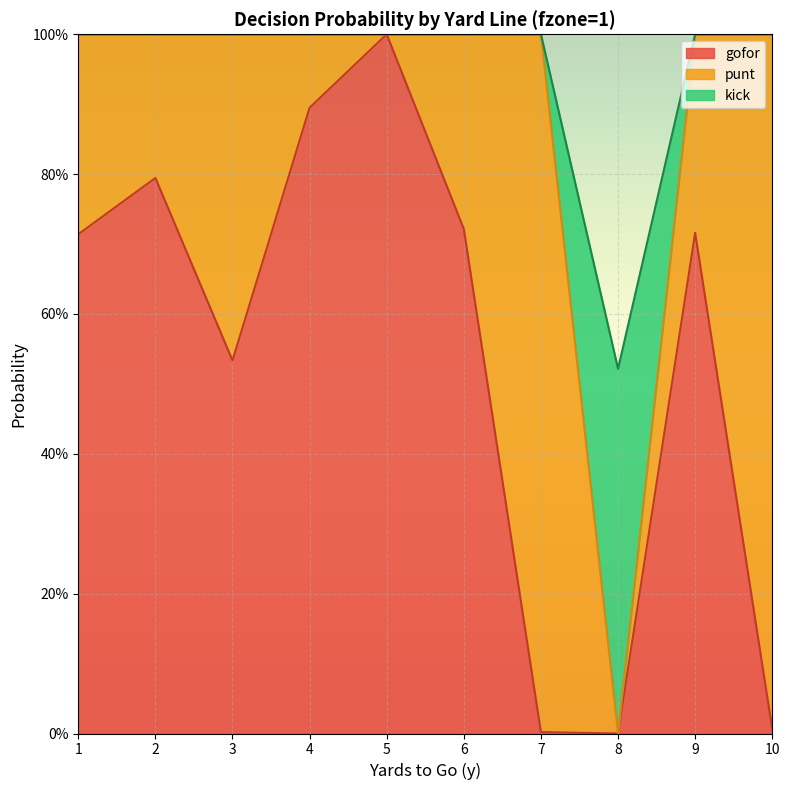

The value of gofor at 9 is 0.7. True or false?

True